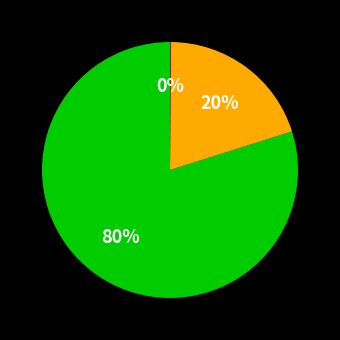

Is there any slice that represents more than half of the pie?

Yes